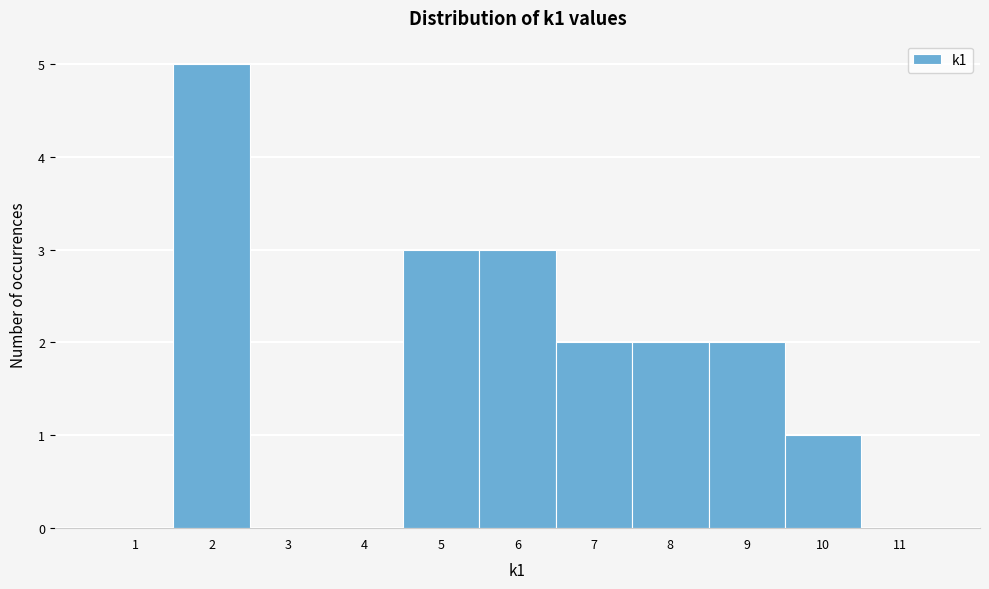

Reading left to right, list all the values displayed in this chart.

1=0	2=5	3=0	4=0	5=3	6=3	7=2	8=2	9=2	10=1	11=0